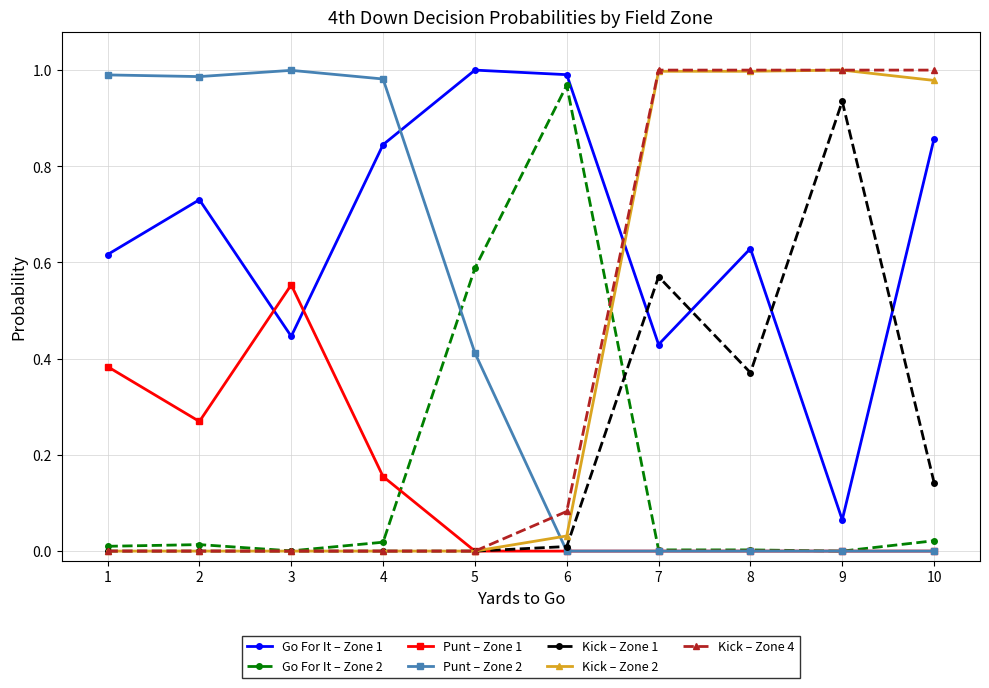

What are all the series names shown in the legend?

Go For It – Zone 1, Go For It – Zone 2, Punt – Zone 1, Punt – Zone 2, Kick – Zone 1, Kick – Zone 2, Kick – Zone 4